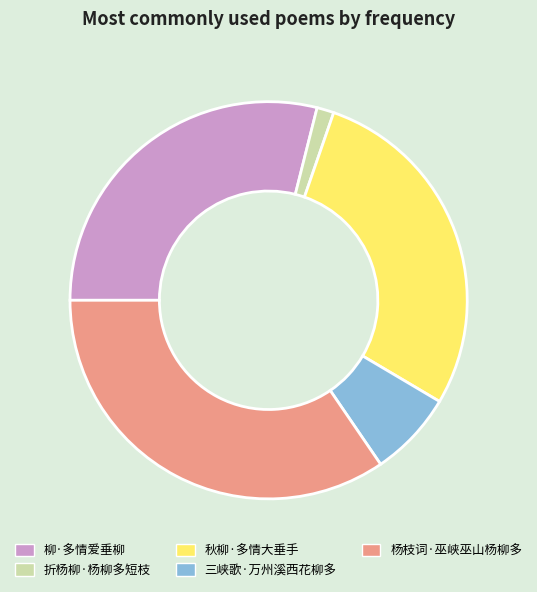

Does 折杨柳·杨柳多短枝 represent more than half of the total?

No